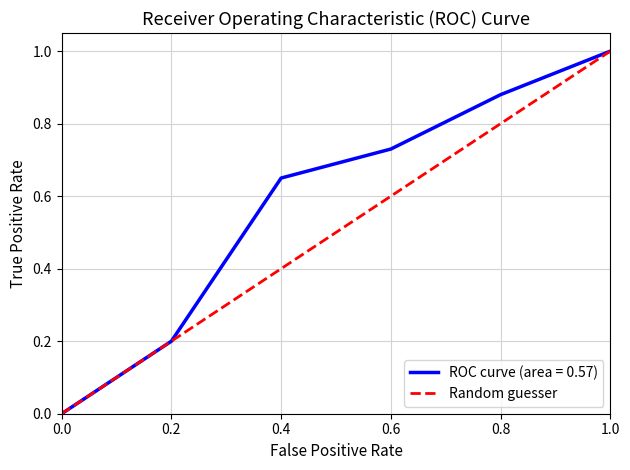

The value of ROC curve (area = 0.57) at 0.8 is 1.2. True or false?

False